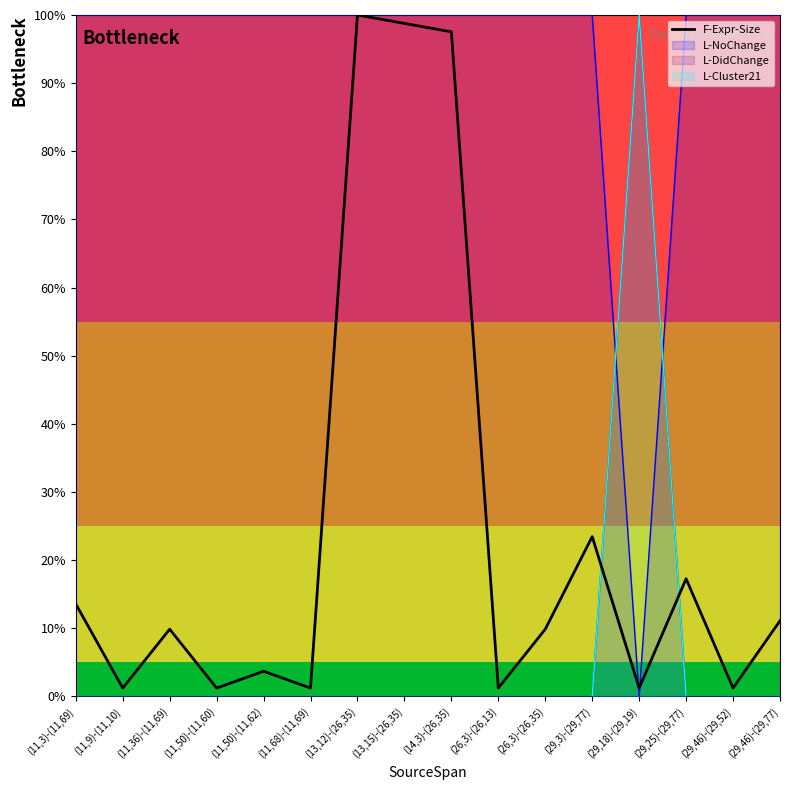

True or false: the data shows 150.0 at (13,12)-(26,35).

False